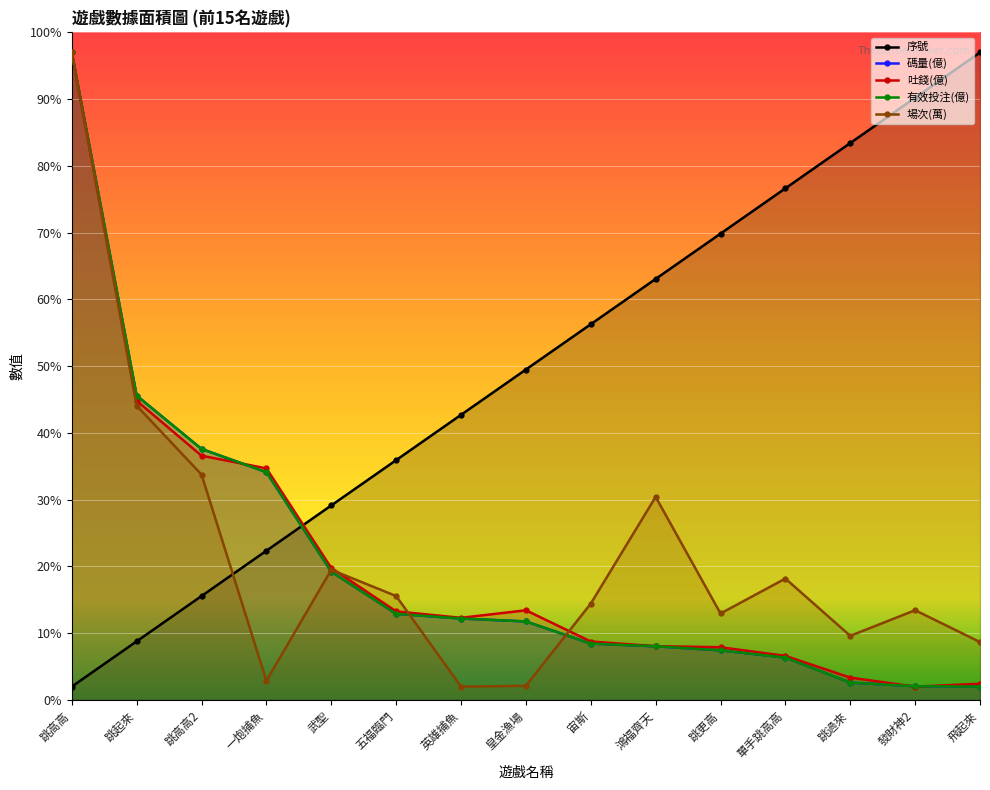

True or false: 有效投注(億) has a value of 97.0 at 跳高高.

True